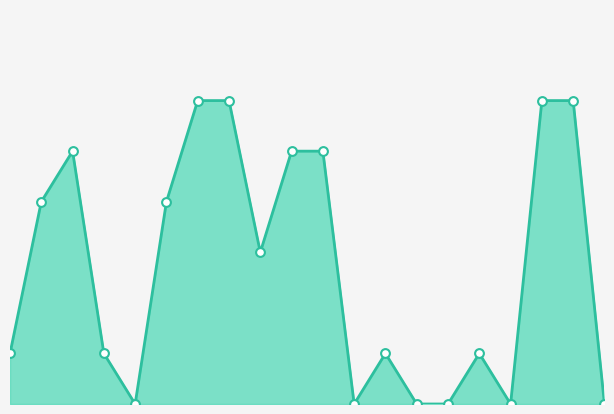

Which series has the largest total across all categories?

Base Min/Max Line